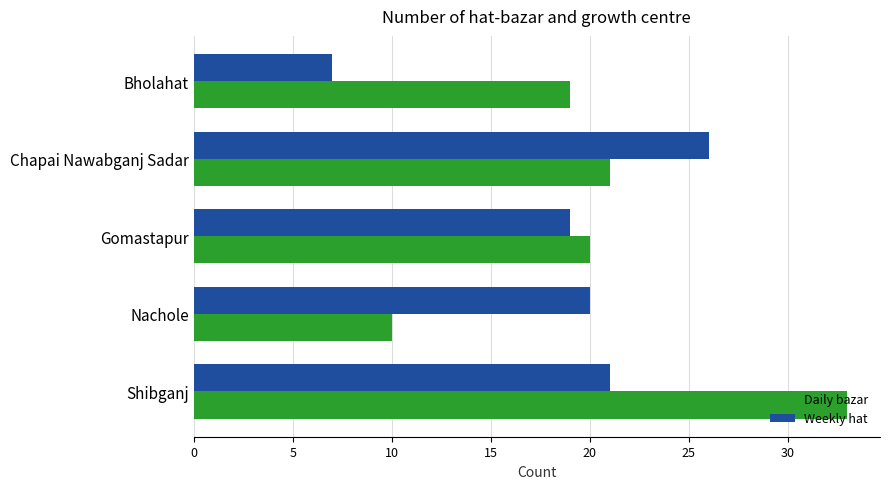

List the series in order of their overall mean, highest first.

Daily bazar, Weekly hat